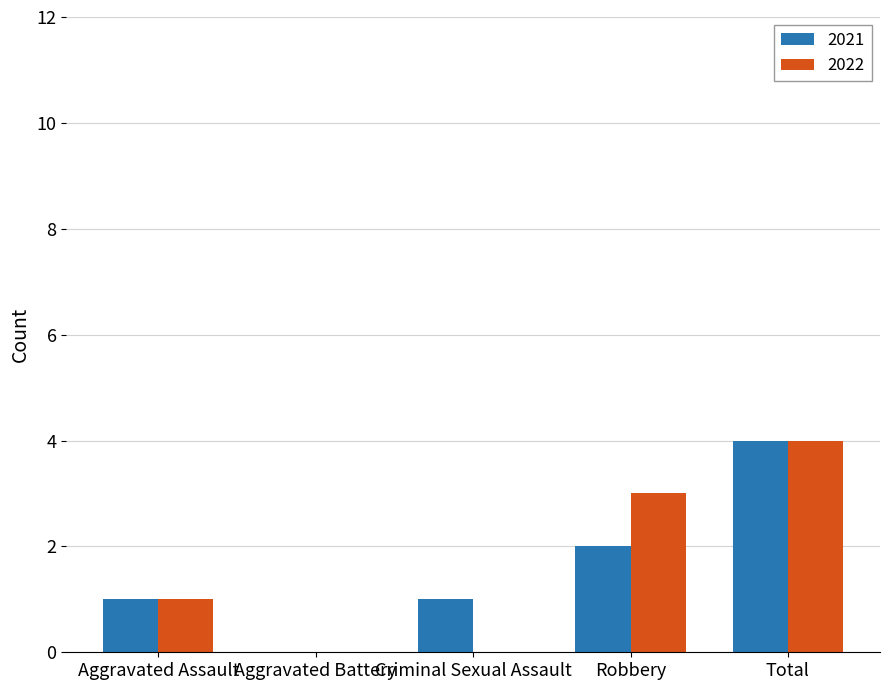

What is the sum of all 2021 values?

8